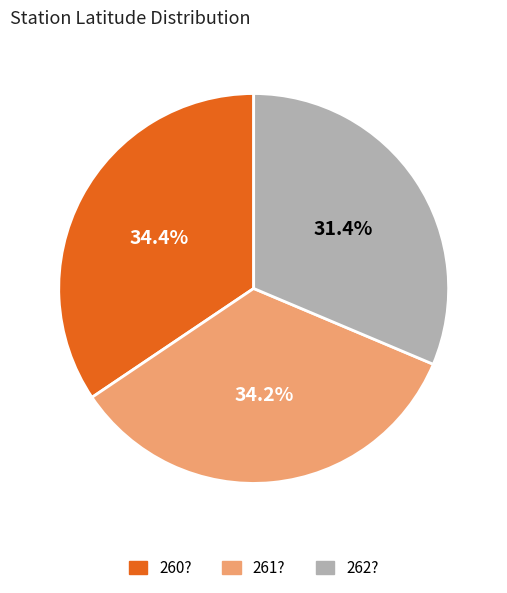

Is the sum of 260? and 261? greater than half?

Yes